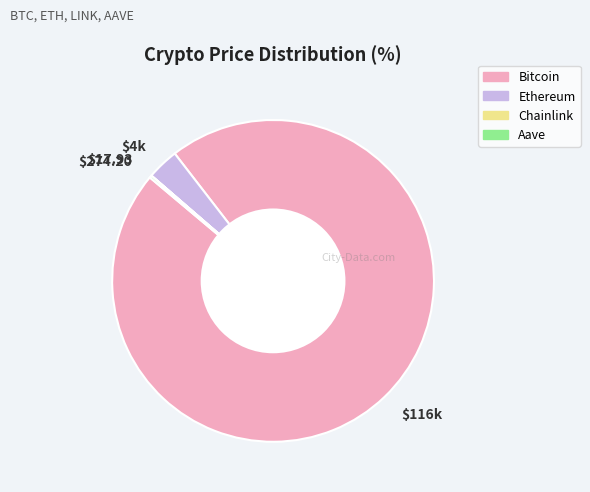

Is there any slice that represents more than half of the pie?

Yes